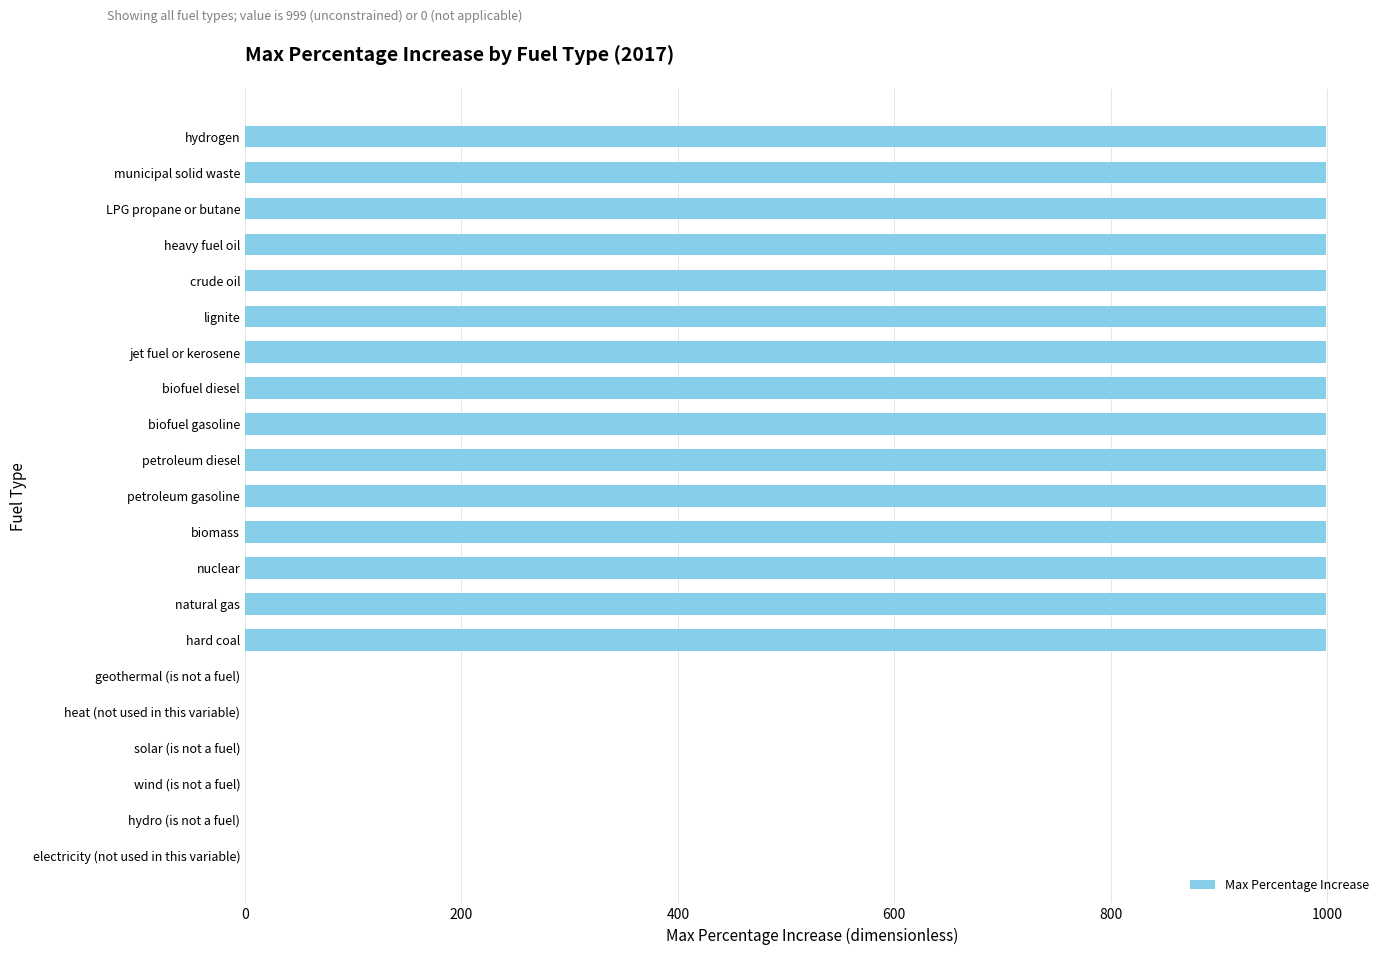

True or false: the data shows -416 at solar (is not a fuel).

False